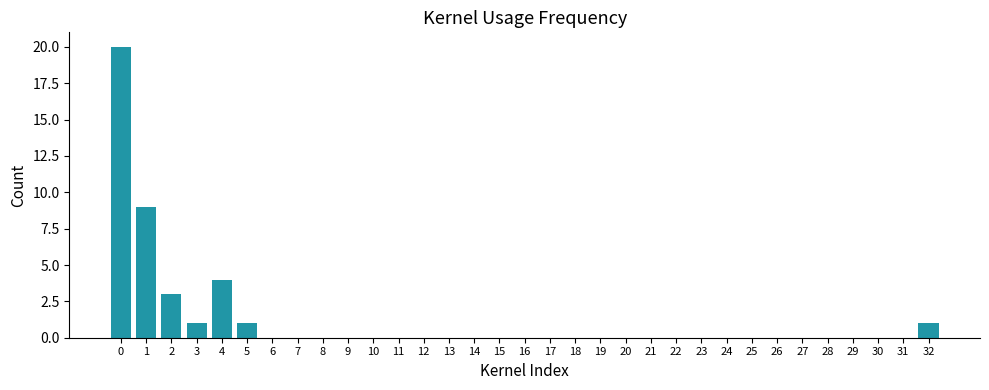

Which has a higher value, 13 or 32?

32